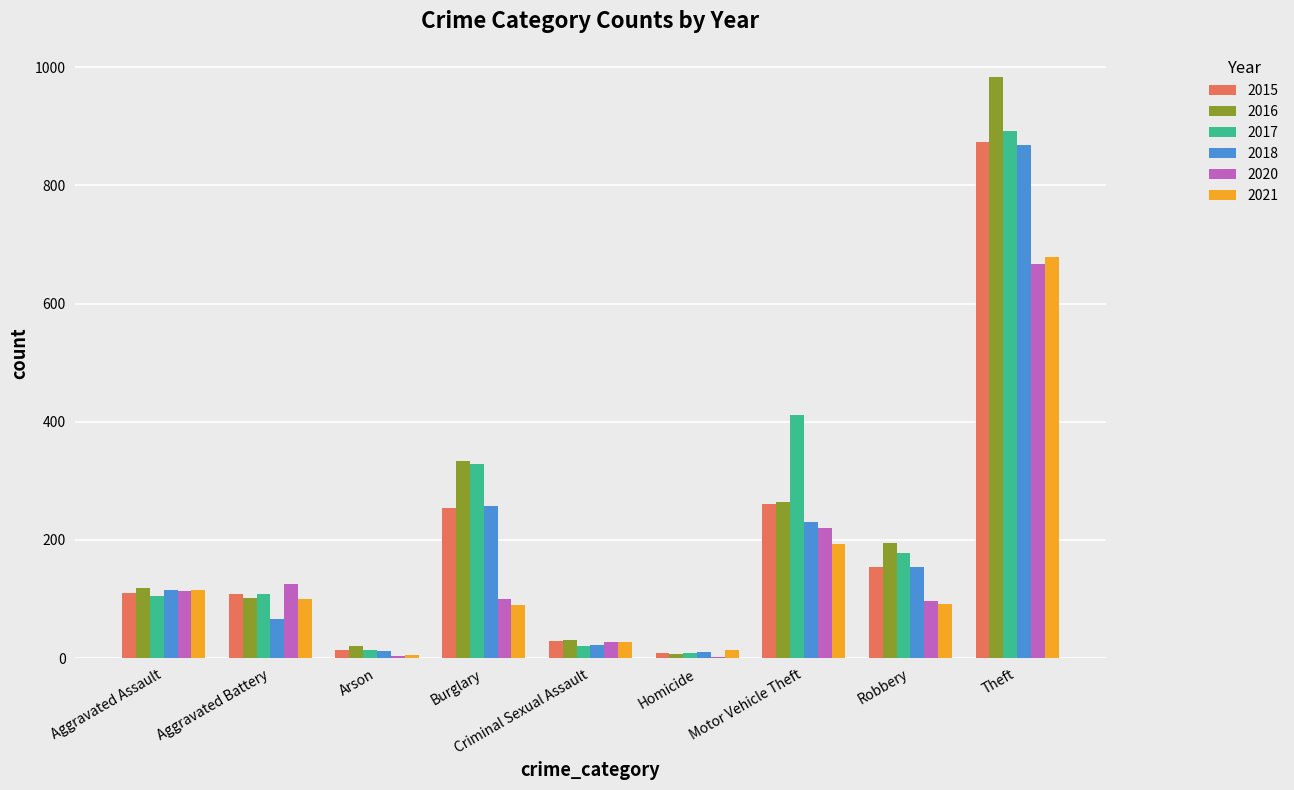

The value of 2021 at Motor Vehicle Theft is 193. True or false?

True